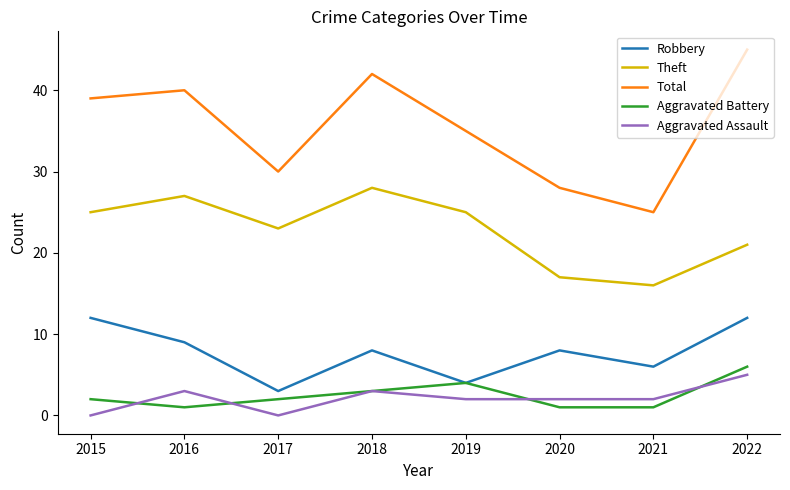

List the series in order of their peak value, lowest first.

Aggravated Assault, Aggravated Battery, Robbery, Theft, Total